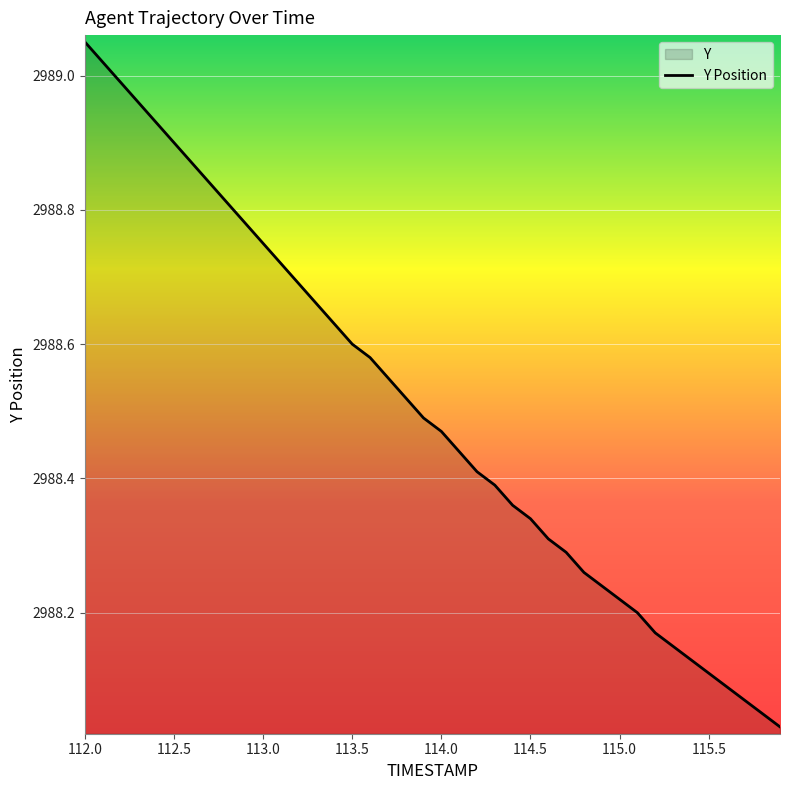

The chart shows a value of 4745.8 at 112.0. True or false?

False